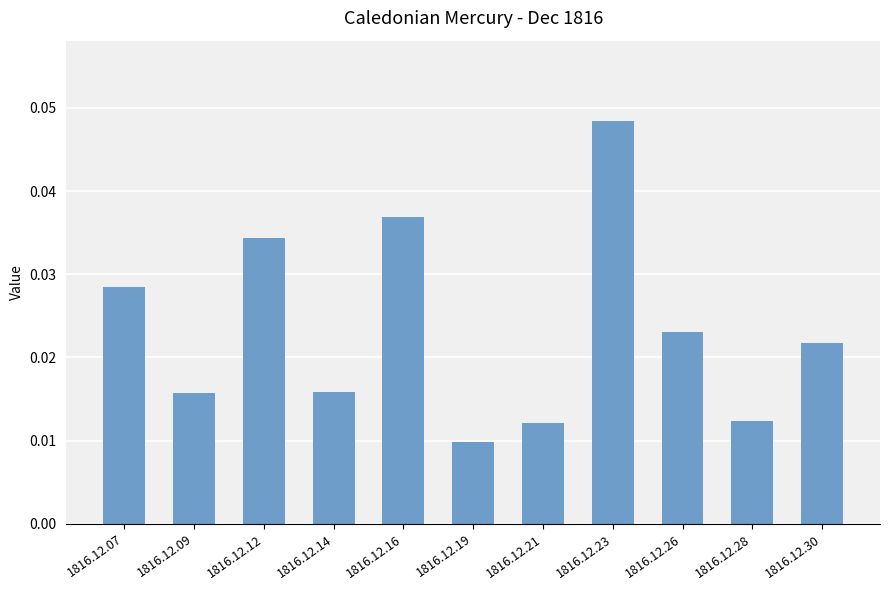

What is the sum of all values?

0.3